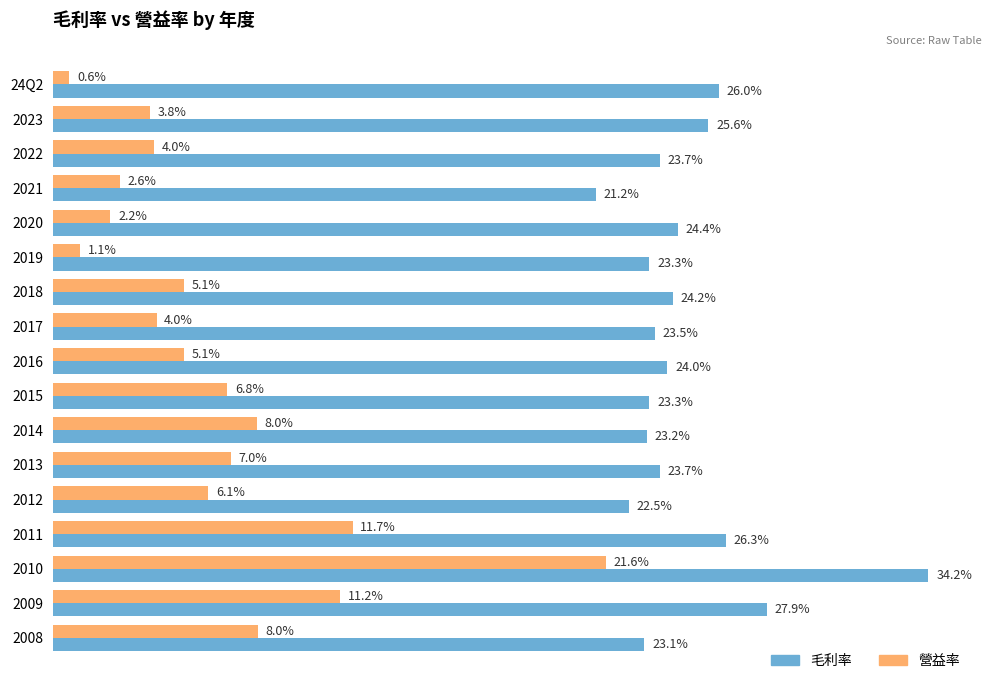

At which label does 營益率 reach its minimum?

24Q2